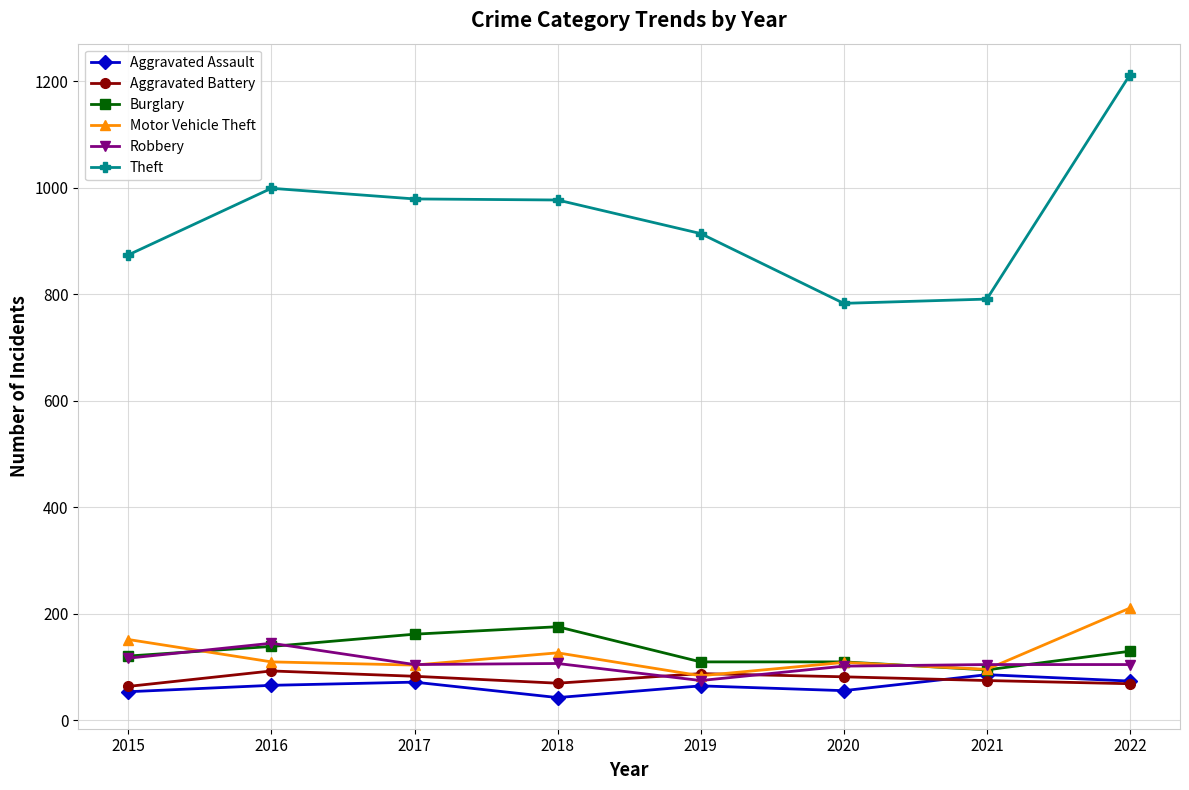

True or false: Theft and Aggravated Assault intersect in this chart.

False